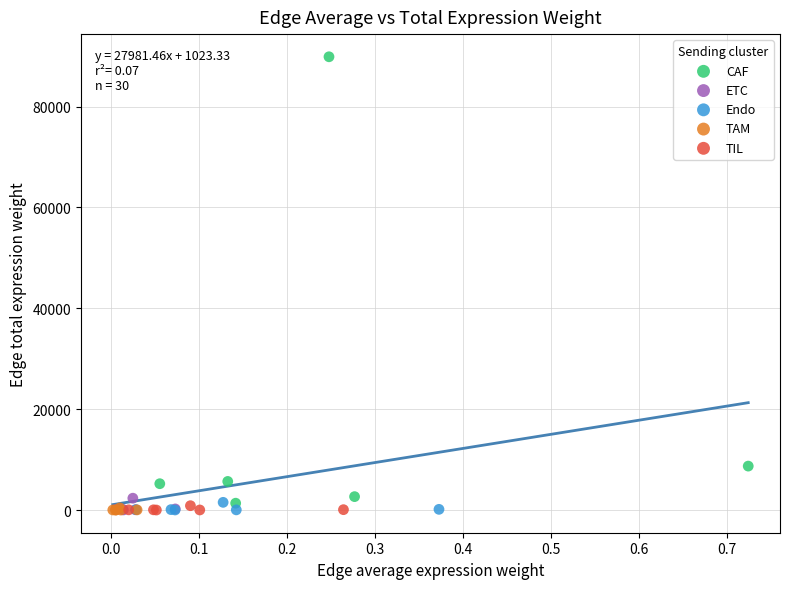

Which series contains the highest Y value?

CAF